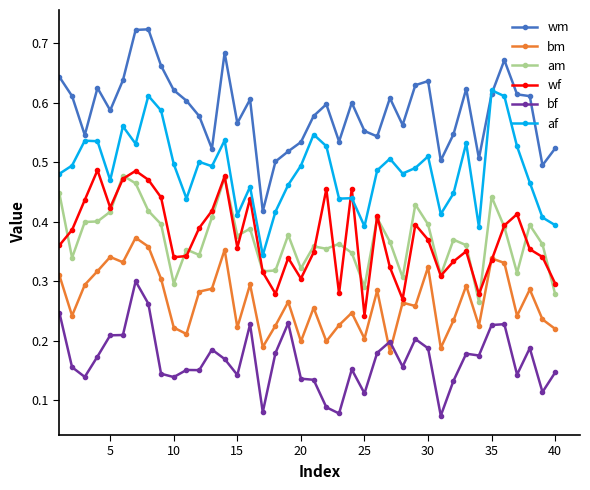

Which series has the largest total across all categories?

wm